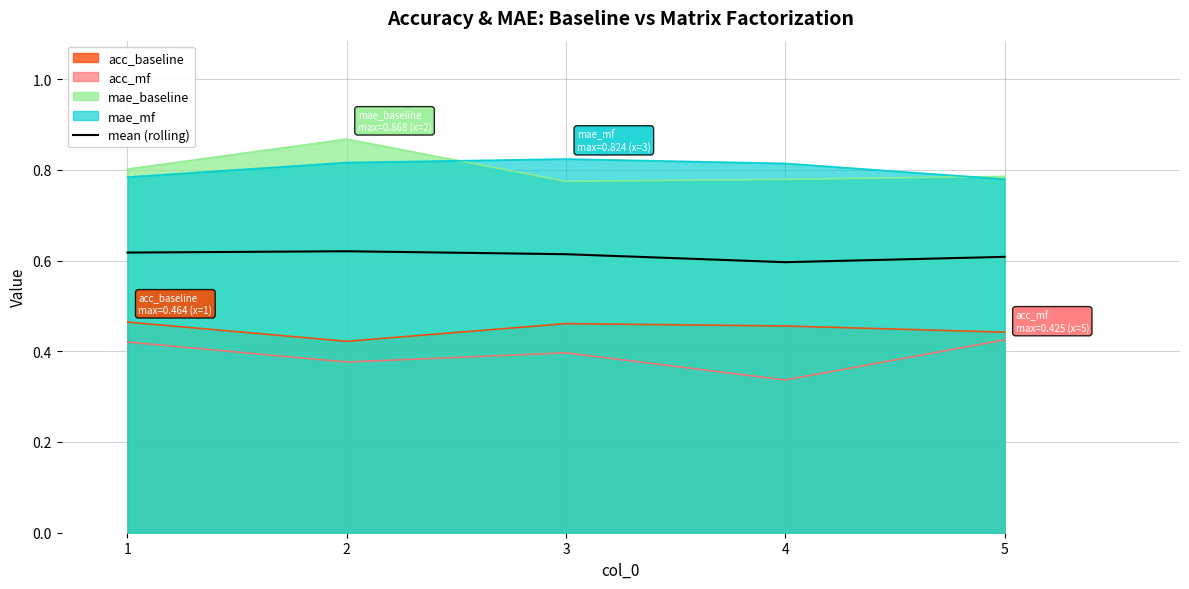

Does the chart display data point markers on the line(s)?

No